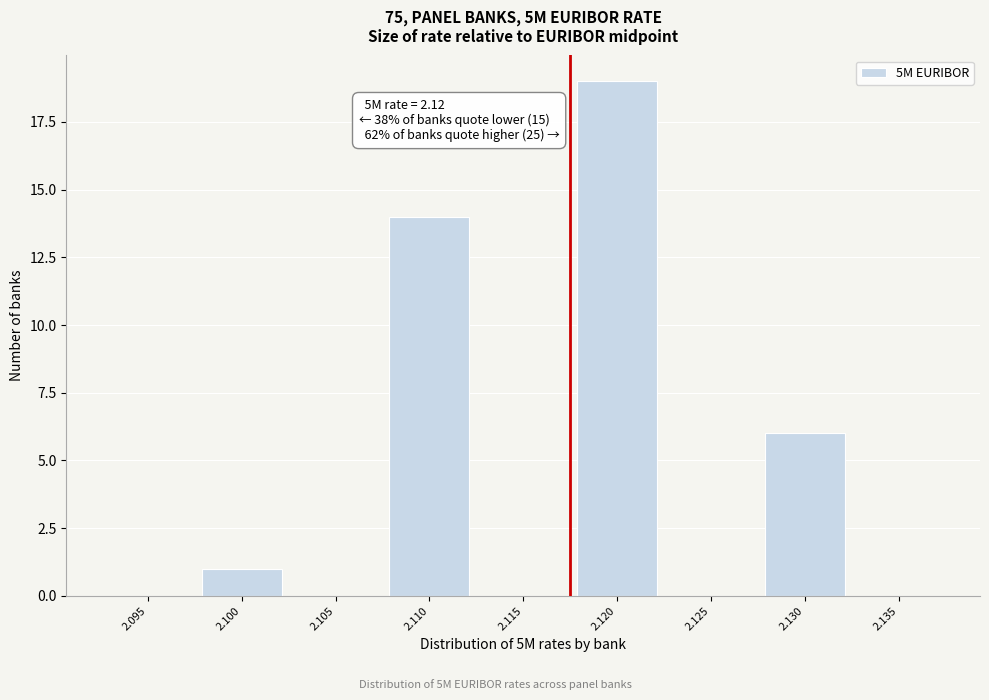

Reading left to right, list all the values displayed in this chart.

2.095=0	2.100=1	2.105=0	2.110=14	2.115=0	2.120=19	2.125=0	2.130=6	2.135=0